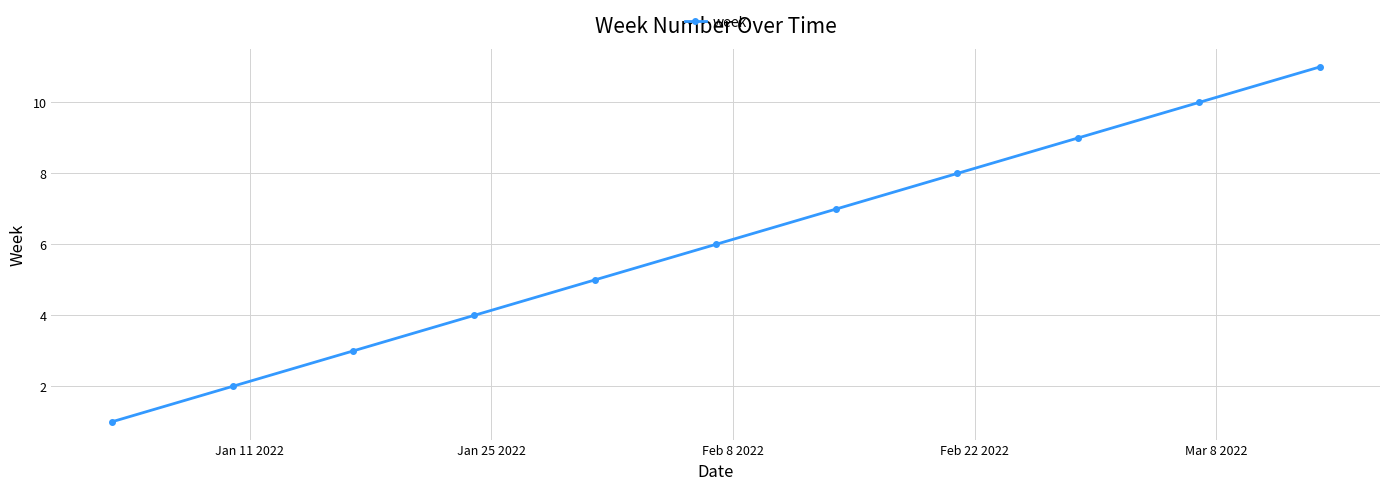

What is the smallest value displayed?

1